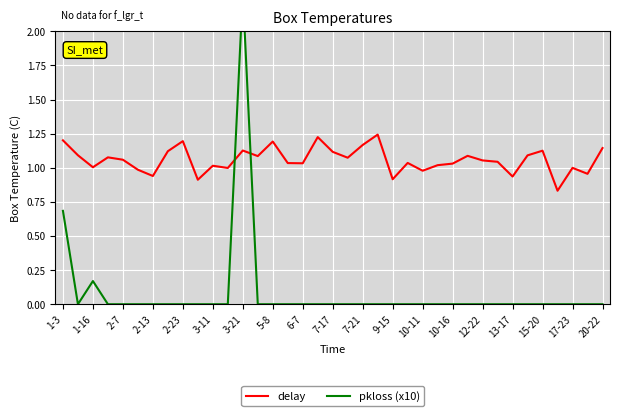

True or false: delay has a value of 0.6 at 10-16.

False